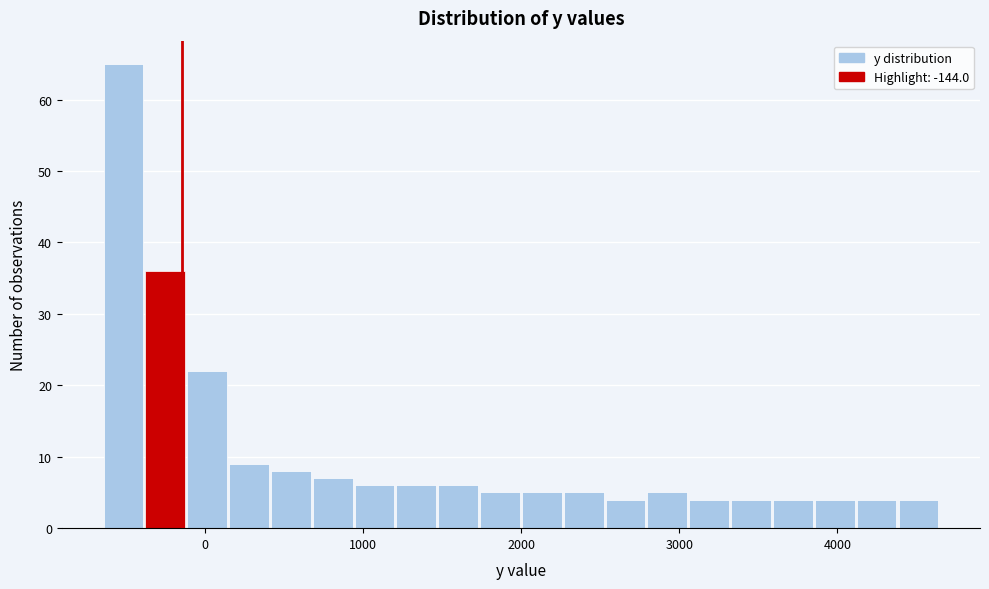

Read against the x-axis, roughly where is the centre of the tallest bar?

-500